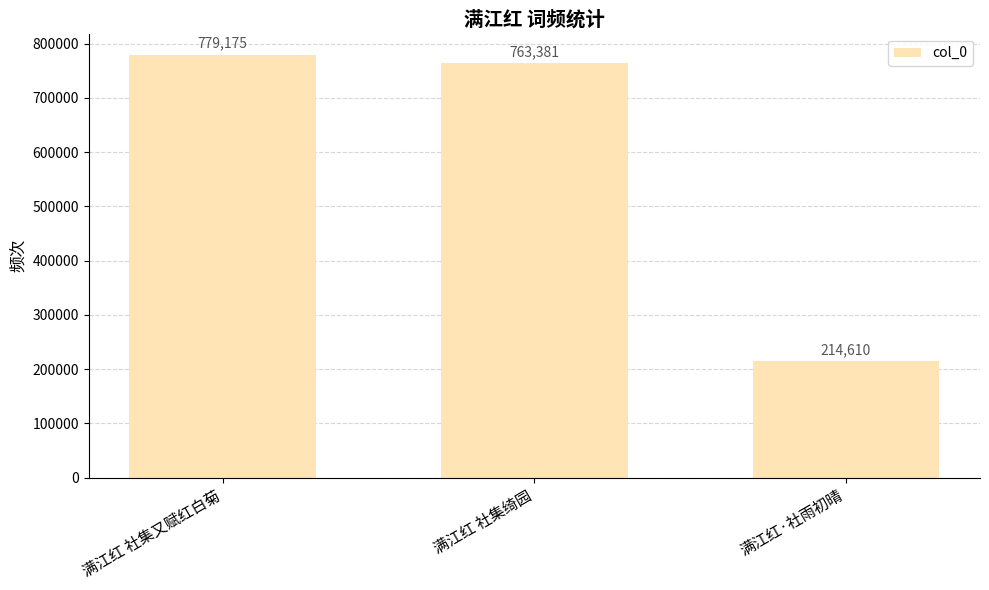

The value at 满江红 社集绮园 is 1063814. True or false?

False